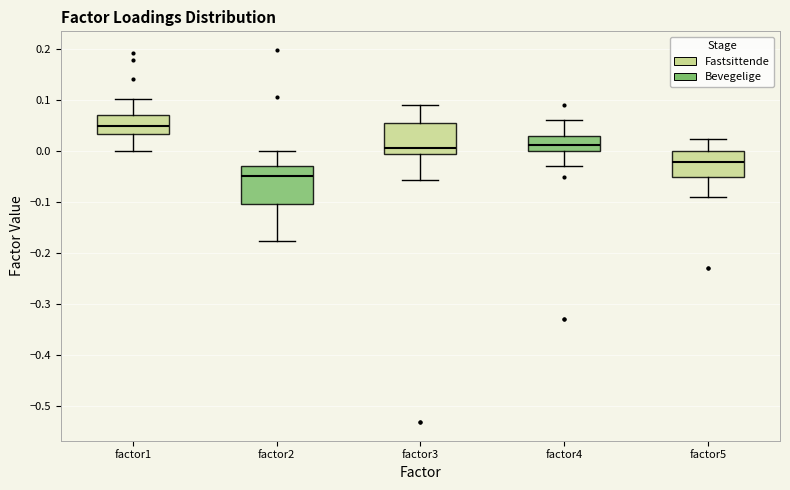

Where does the lower whisker of the box for factor1 end on the y-axis? The values are not printed on the chart, so give them approximately, as read against the axis.

0.00